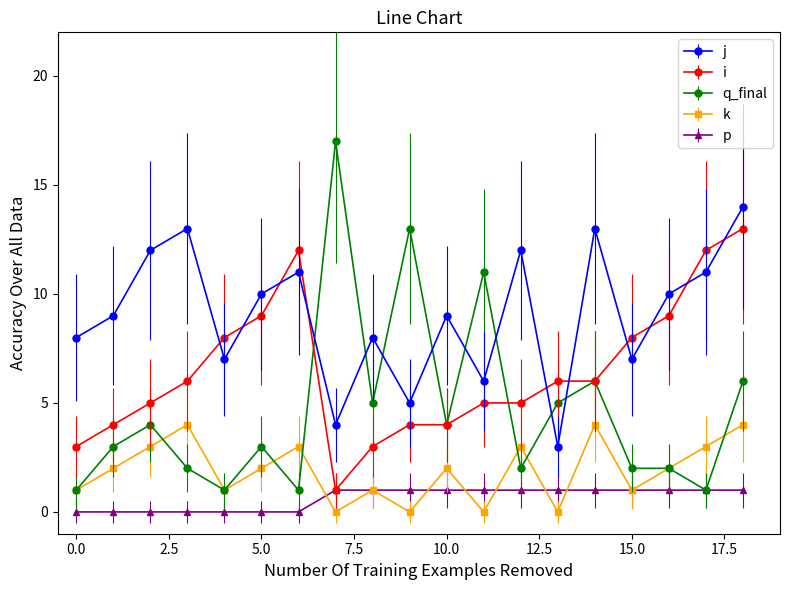

Which series has the widest spread of values?

q_final